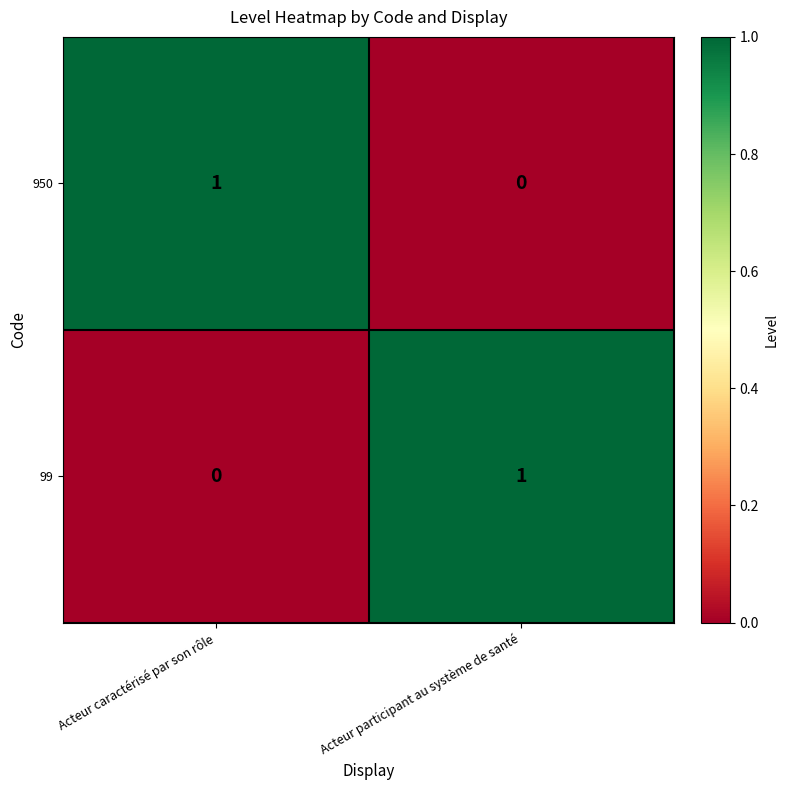

Rank the series at Acteur participant au système de santé from highest to lowest value.

99, 950